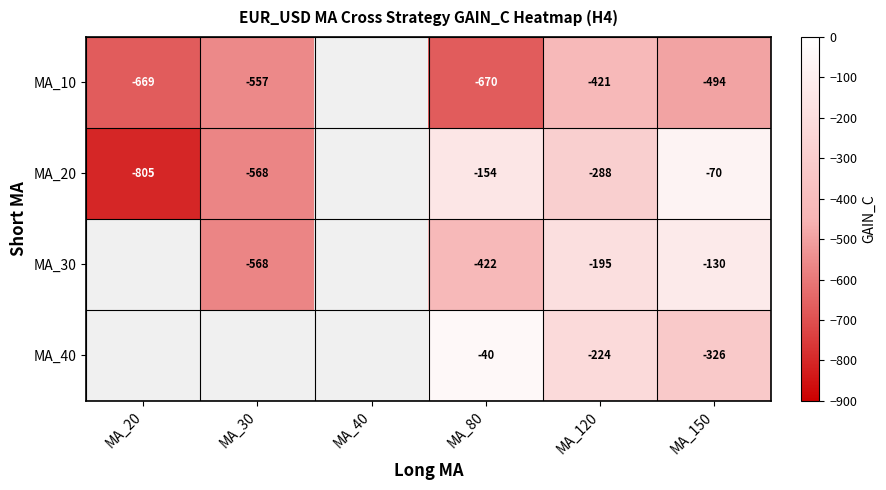

Between MA_30 and MA_120, which is larger?

MA_120